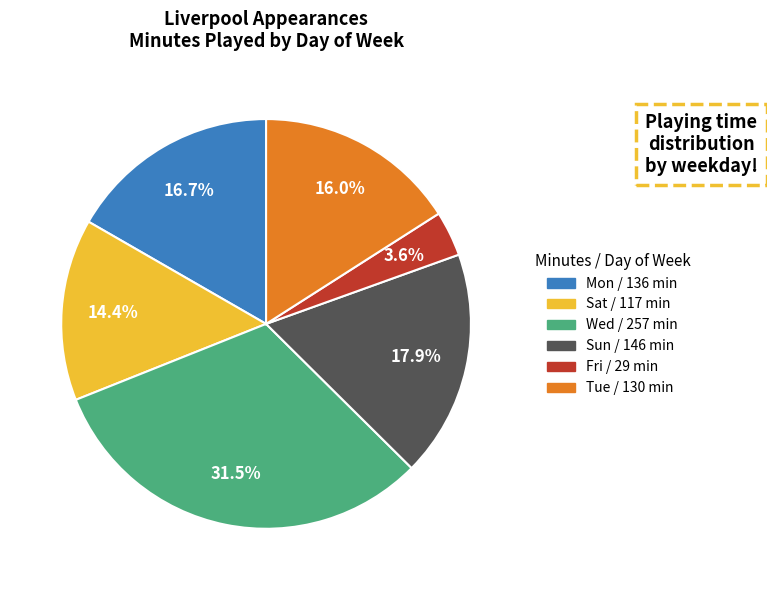

To the nearest percent, what is the difference between the largest and smallest slice percentages?

28%